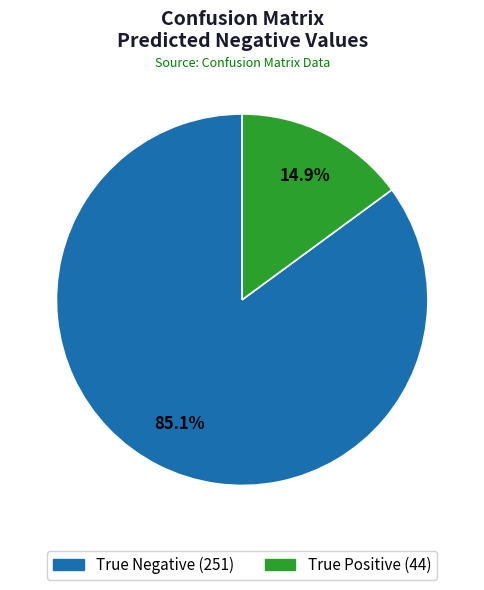

To the nearest percent, what is the average slice percentage?

50%